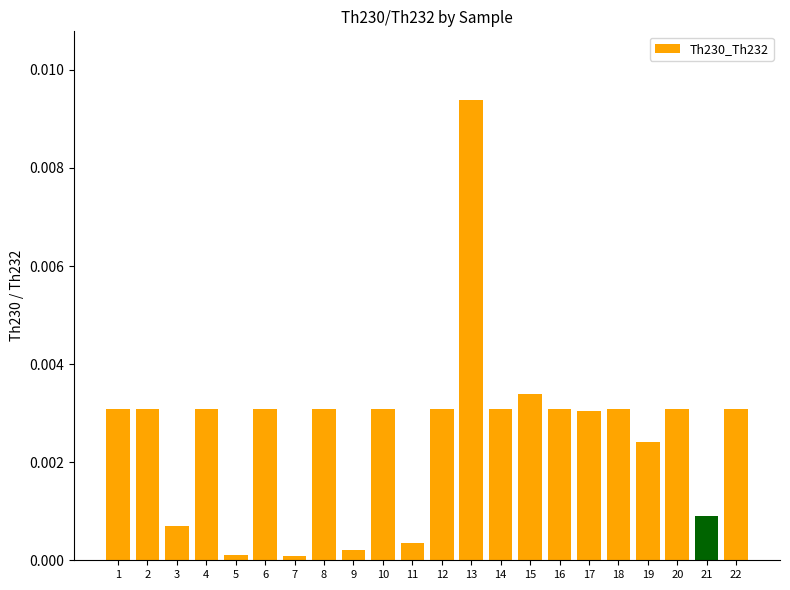

Which has a higher value, 13 or 20?

13